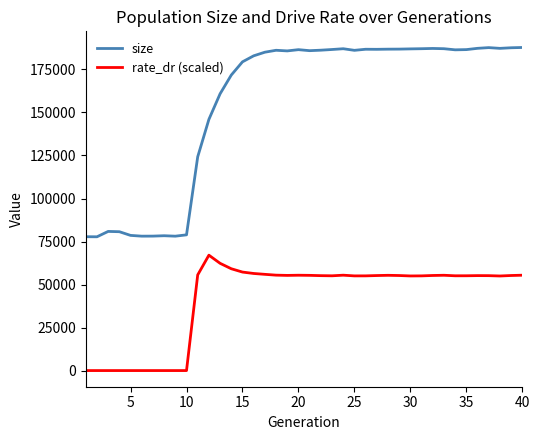

Rank the series by their average value, from lowest to highest.

rate_dr (scaled), size